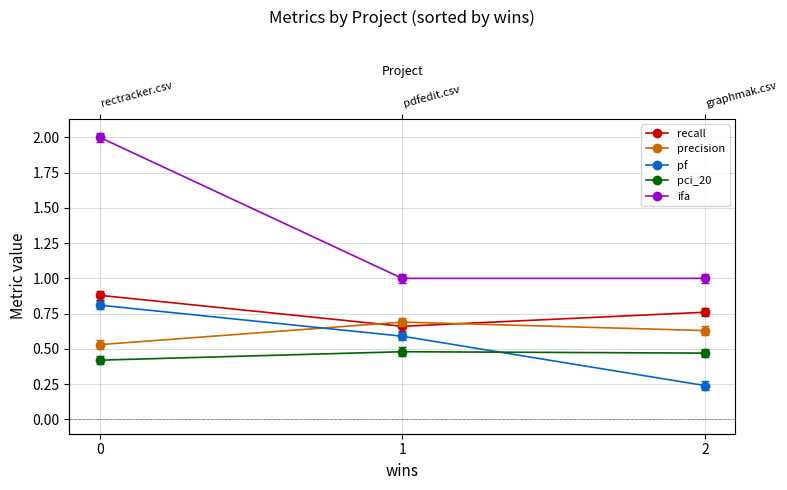

Between 1 and 2, which series saw the biggest shift?

pf